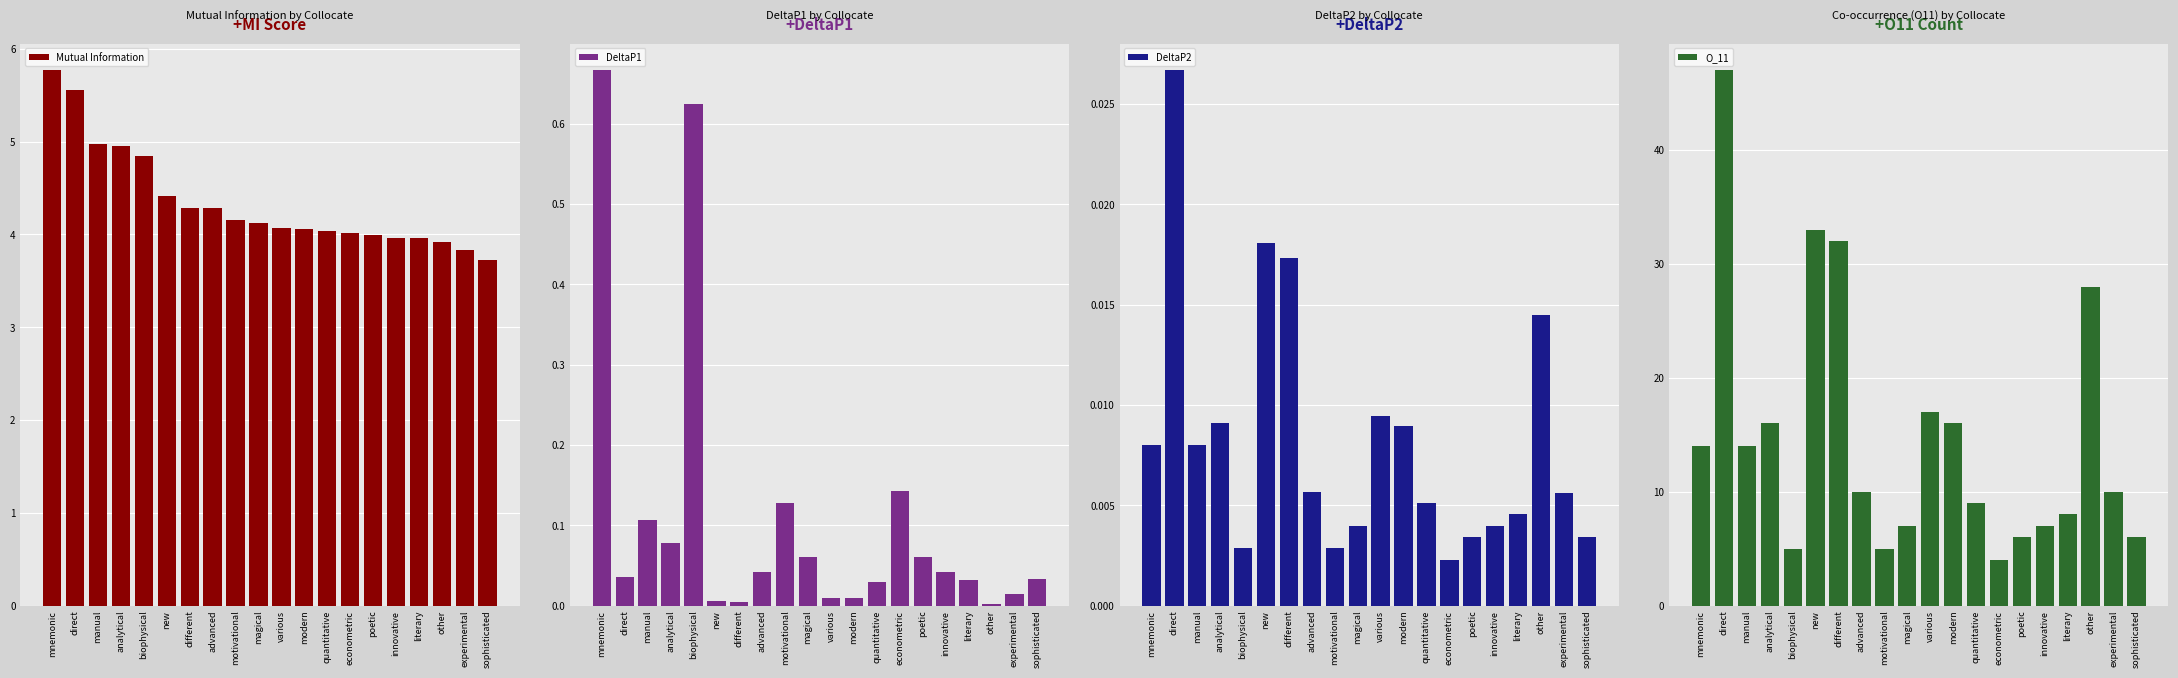

The DeltaP1 series shows 0.0 at modern. True or false?

False